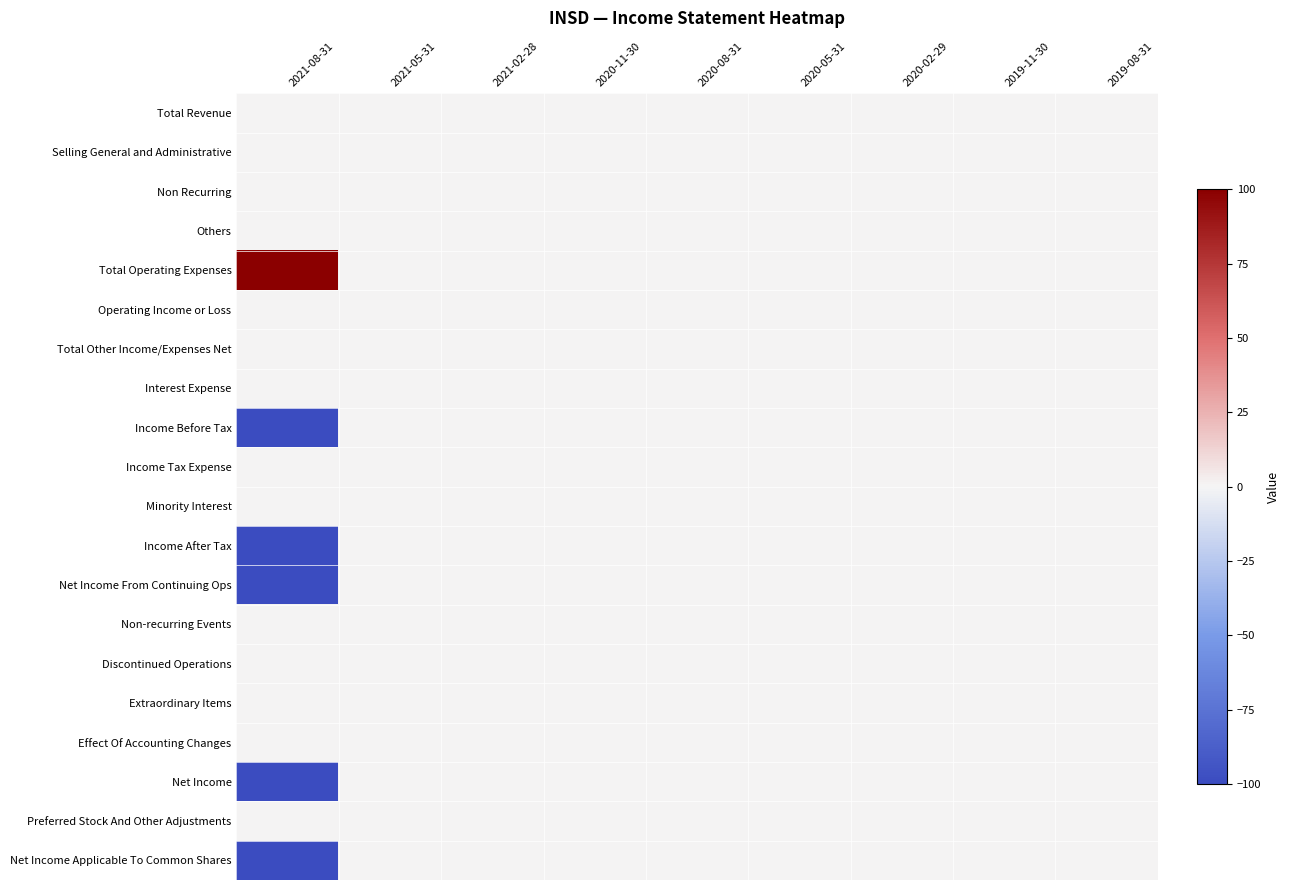

How many data points does each series have?

9